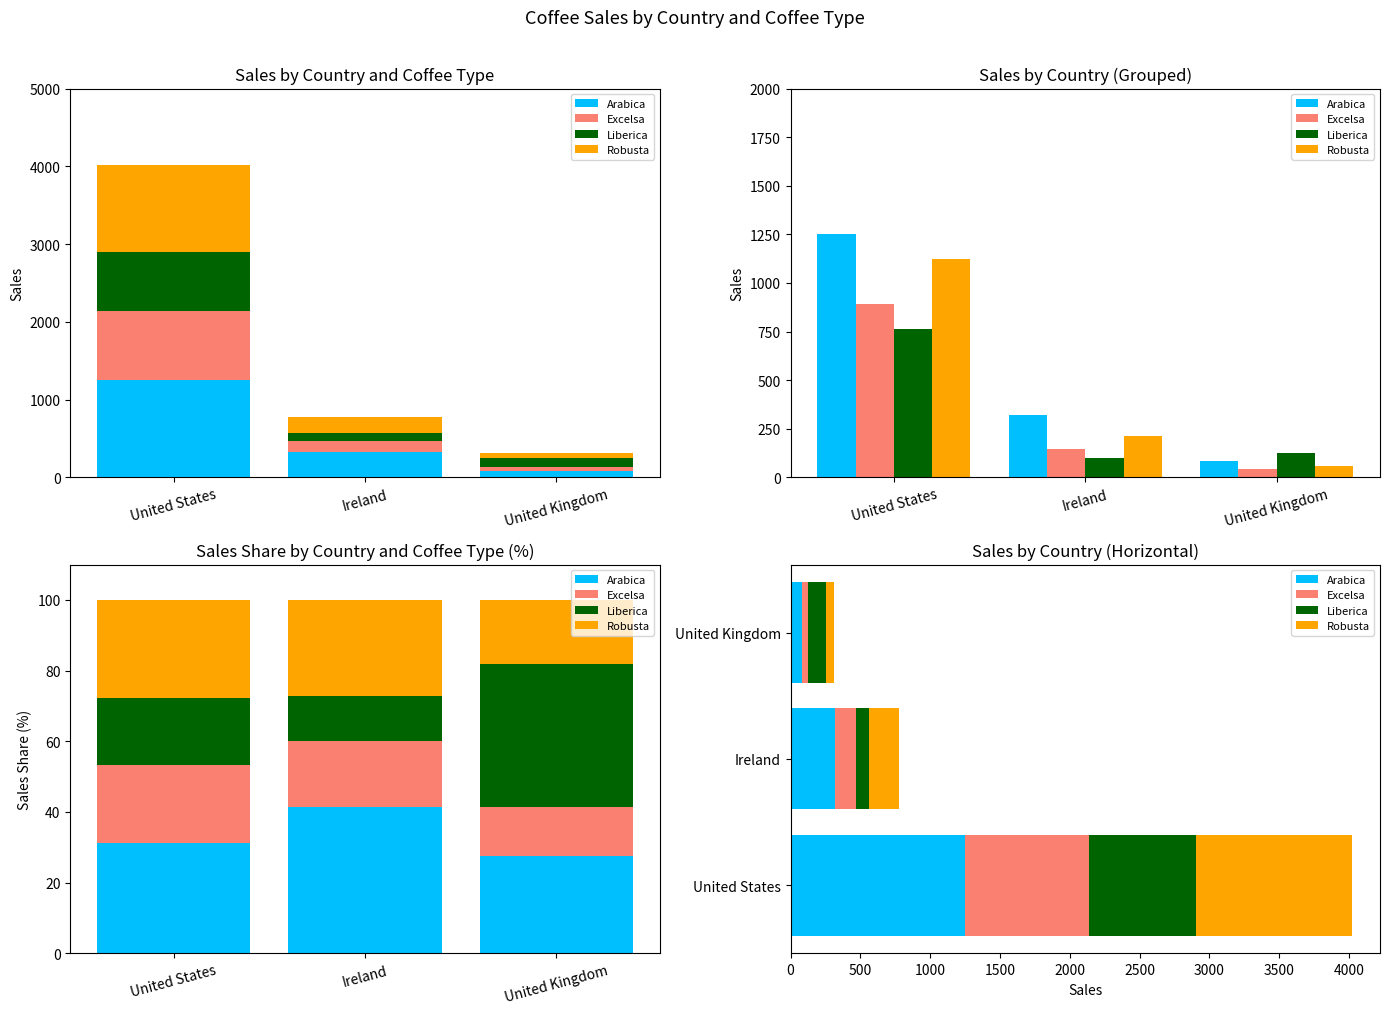

What is the difference between the maximum and minimum values in the Liberica series?

661.7